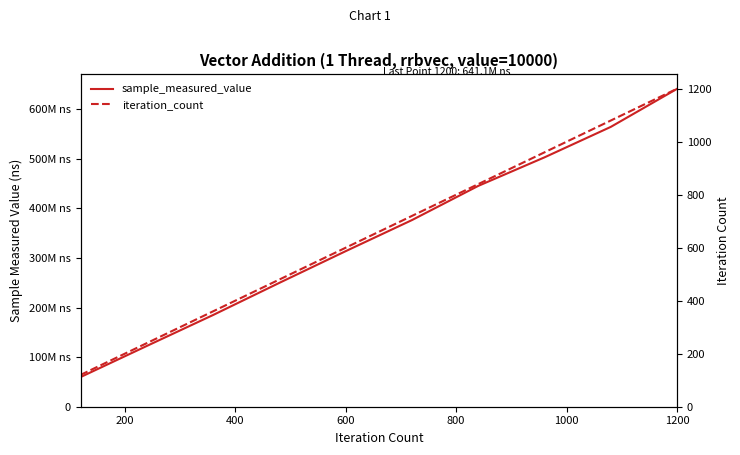

Which series has the largest range (max minus min)?

sample_measured_value